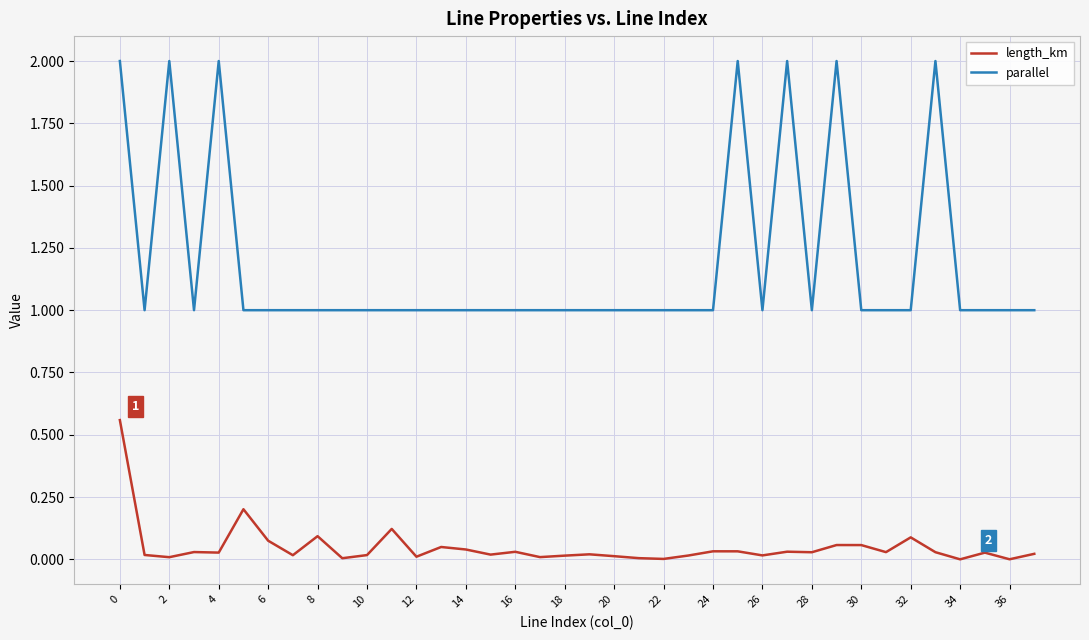

What is the greatest value displayed?

2.0